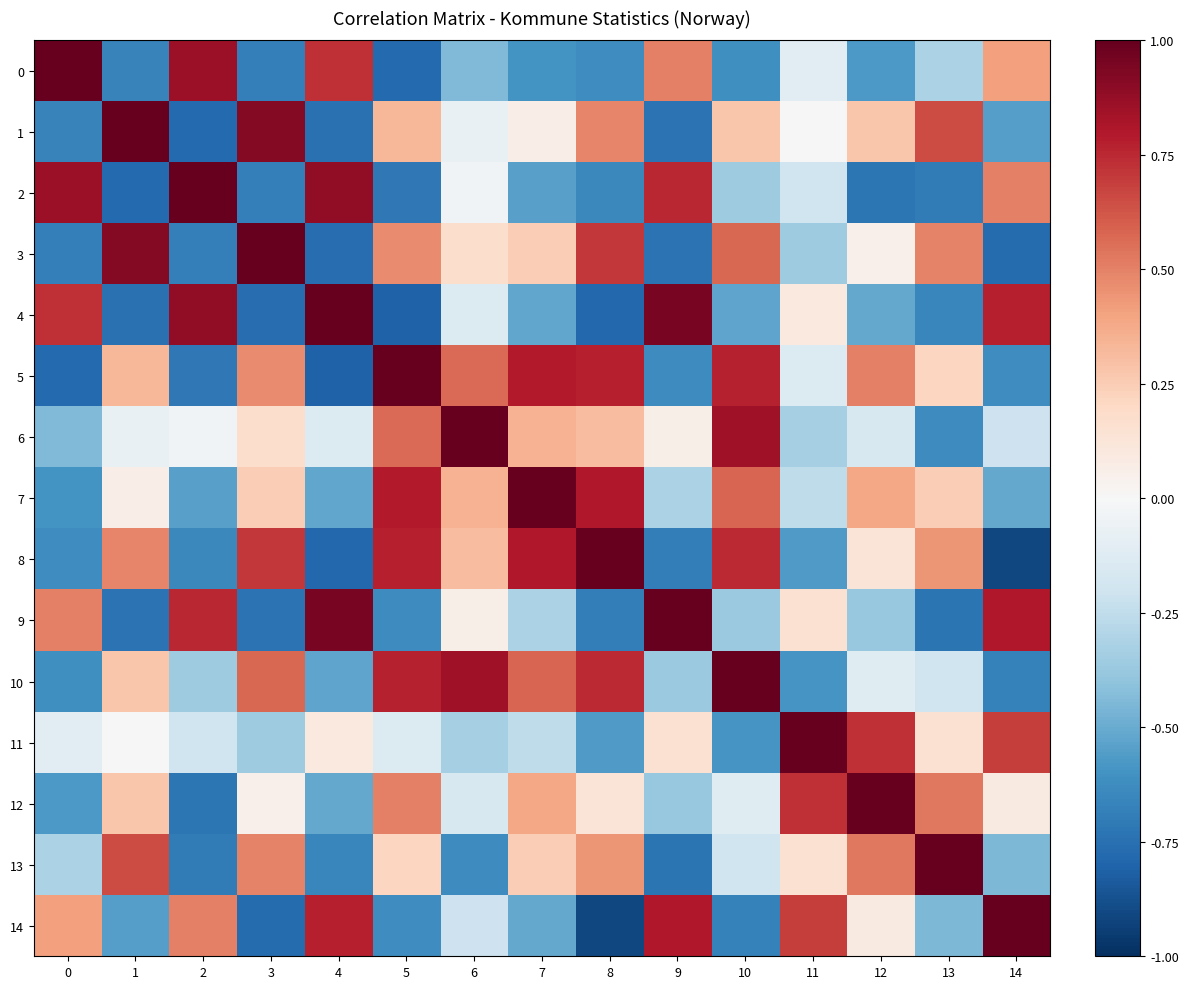

Rank the series at 0 from highest to lowest value.

0, 2, 4, 9, 14, 11, 13, 6, 12, 7, 10, 8, 1, 3, 5